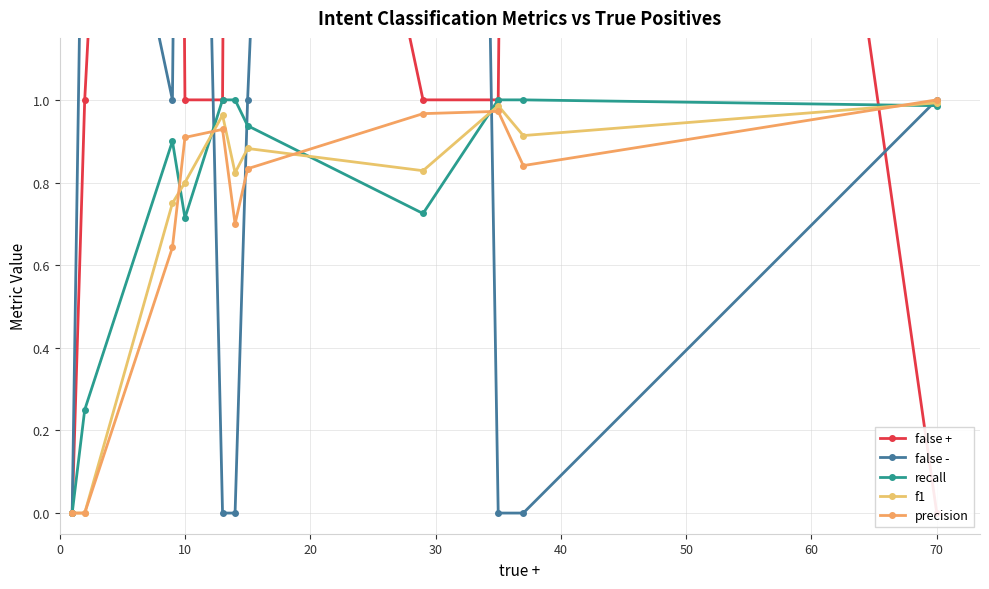

At which category does recall reach its first local valley?

10